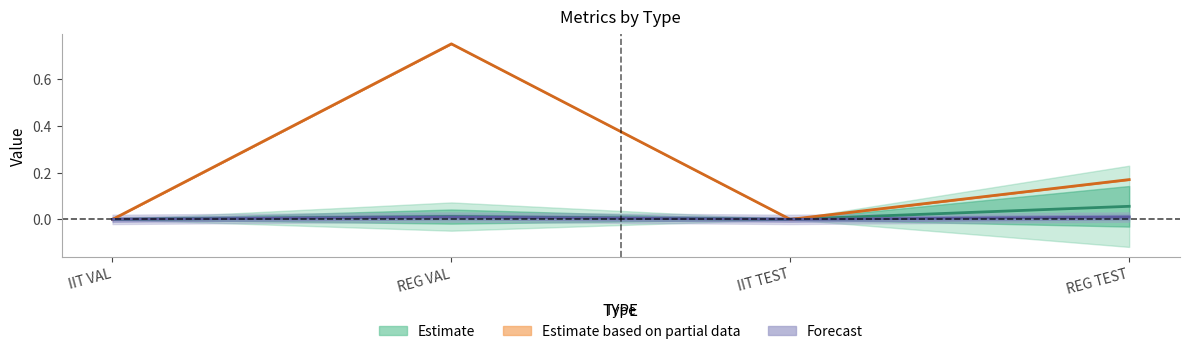

At which label does Estimate based on partial data reach its peak?

REG VAL